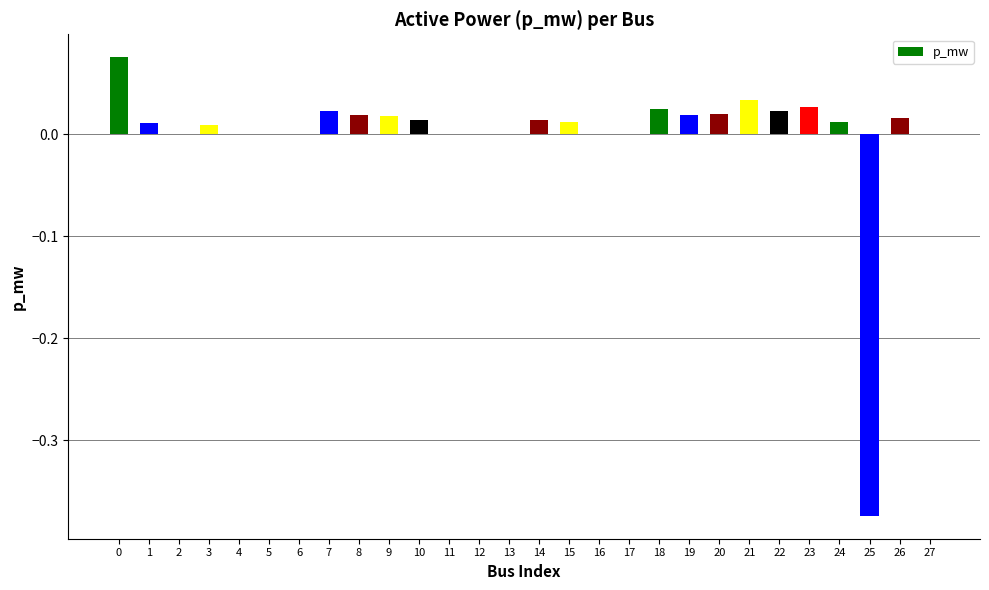

Are the bars grouped side by side (vs. stacked)?

No